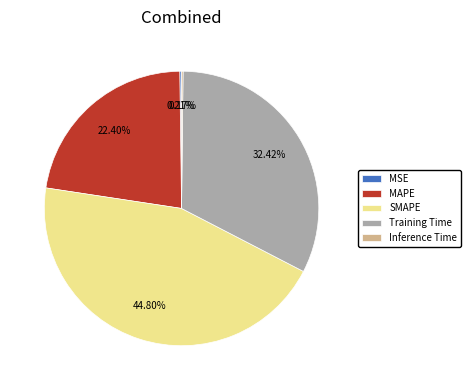

What is the largest slice in the pie chart?

SMAPE